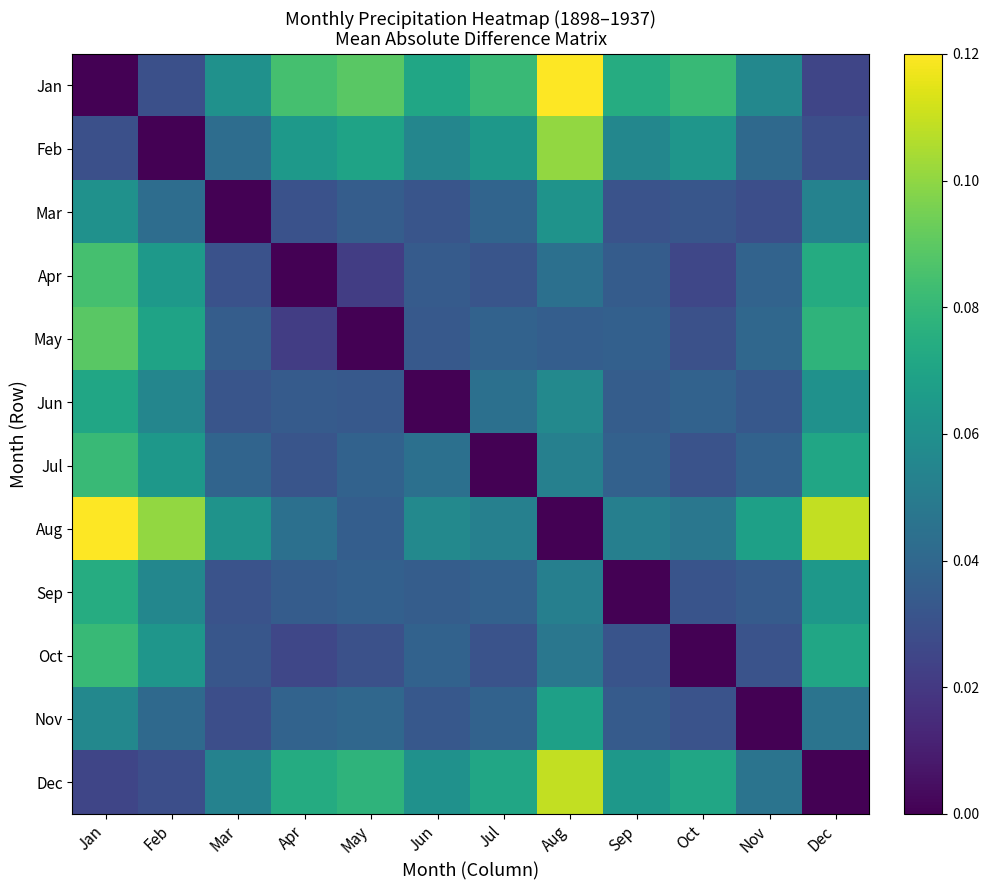

How many categories are shown in the chart?

12